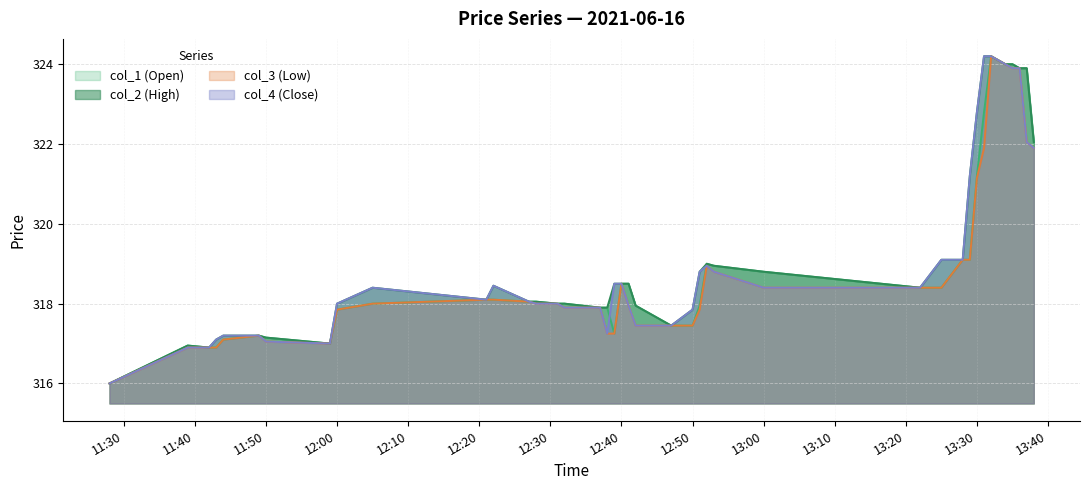

What is the lowest value of the col_1 (Open) series?

316.0